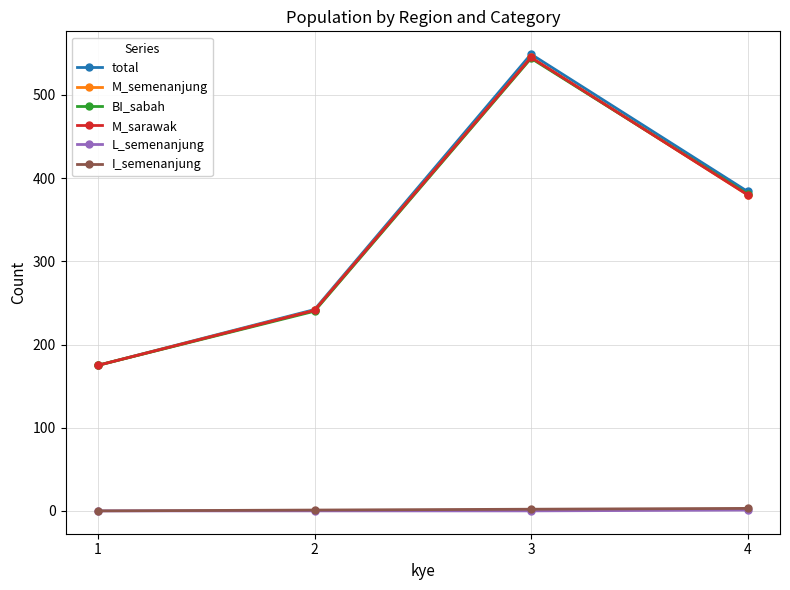

The value of I_semenanjung at 4 is 4. True or false?

False